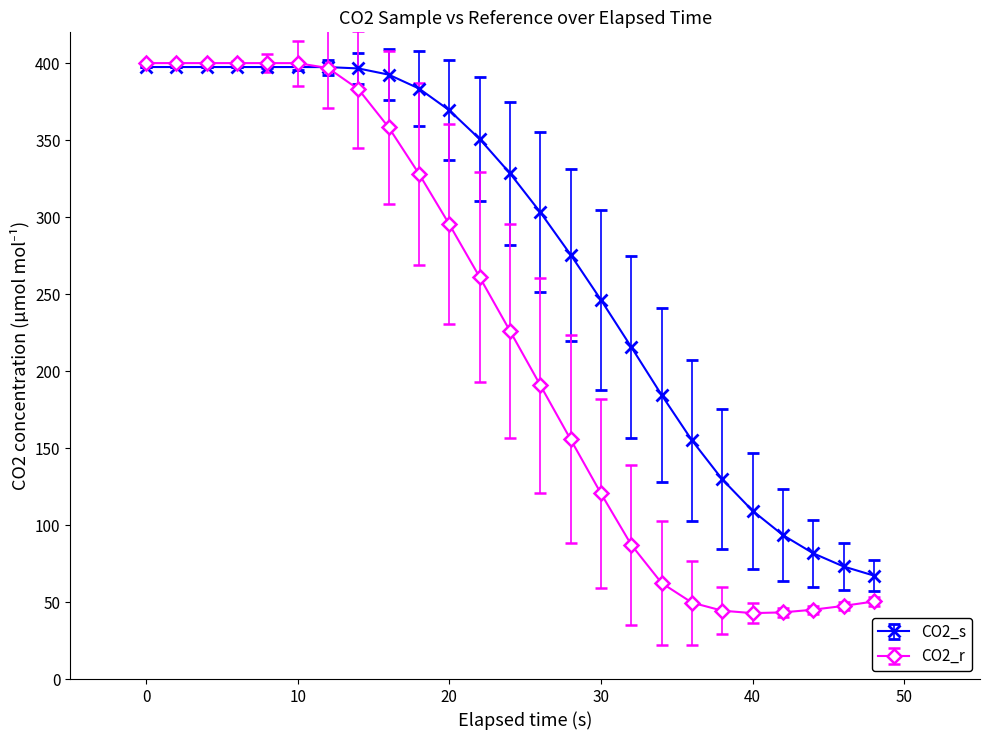

What is the greatest value displayed?

400.0